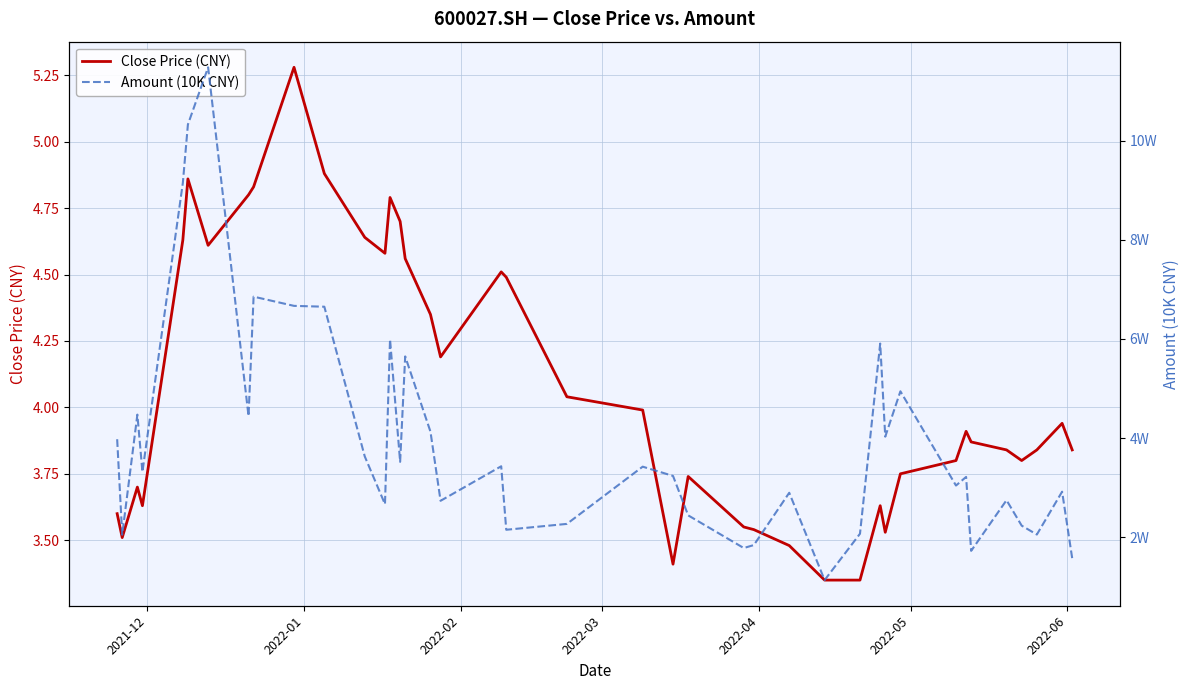

What is the average value of the Close Price (CNY) series?

4.1